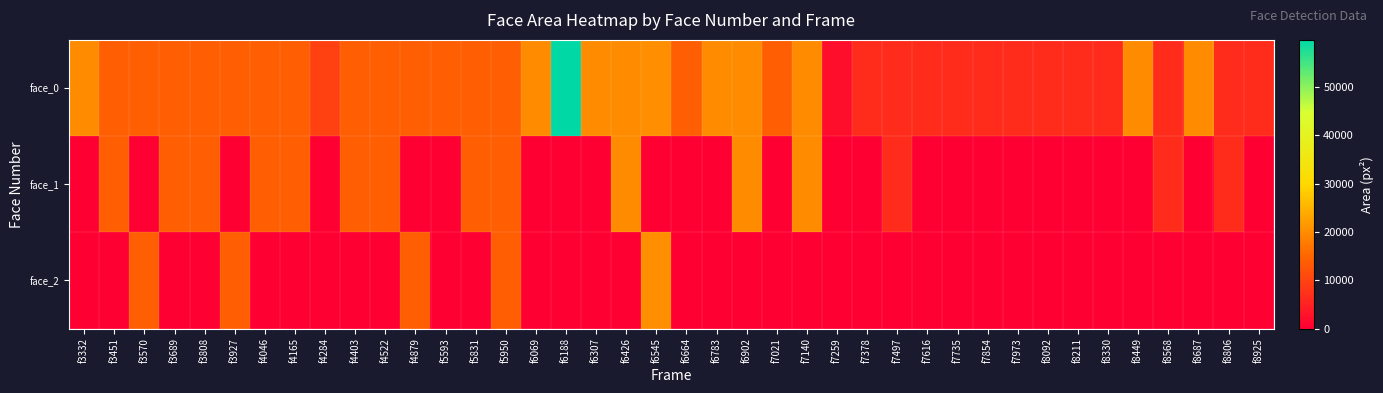

Reading left to right, list all the values displayed in this chart.

face_0: f3332=19881	f3451=13924	f3570=13806	f3689=13924	f3808=13924	f3927=13924	f4046=13924	f4165=13924	f4284=9801	f4403=13924	f4522=13924	f4879=13806	f5593=13924	f5831=13924	f5950=13924	f6069=20022	f6188=59780	f6307=19881	f6426=20022	f6545=20164	f6664=13924	f6783=20022	f6902=20022	f7021=13924	f7140=20022	f7259=2209	f7378=6724	f7497=6724	f7616=6724	f7735=6724	f7854=6724	f7973=6724	f8092=6724	f8211=6724	f8330=6642	f8449=20022	f8568=6724	f8687=20022	f8806=6724	f8925=6724
face_1: f3332=0	f3451=13924	f3570=0	f3689=13924	f3808=13924	f3927=0	f4046=13924	f4165=13924	f4284=0	f4403=13924	f4522=13924	f4879=0	f5593=0	f5831=13924	f5950=13924	f6069=0	f6188=0	f6307=0	f6426=20022	f6545=0	f6664=0	f6783=0	f6902=20022	f7021=0	f7140=20022	f7259=0	f7378=0	f7497=6724	f7616=0	f7735=0	f7854=0	f7973=0	f8092=0	f8211=0	f8330=0	f8449=0	f8568=6724	f8687=0	f8806=6724	f8925=0
face_2: f3332=0	f3451=0	f3570=13806	f3689=0	f3808=0	f3927=13924	f4046=0	f4165=0	f4284=0	f4403=0	f4522=0	f4879=13806	f5593=0	f5831=0	f5950=13924	f6069=0	f6188=0	f6307=0	f6426=0	f6545=20164	f6664=0	f6783=0	f6902=0	f7021=0	f7140=0	f7259=0	f7378=0	f7497=0	f7616=0	f7735=0	f7854=0	f7973=0	f8092=0	f8211=0	f8330=0	f8449=0	f8568=0	f8687=0	f8806=0	f8925=0